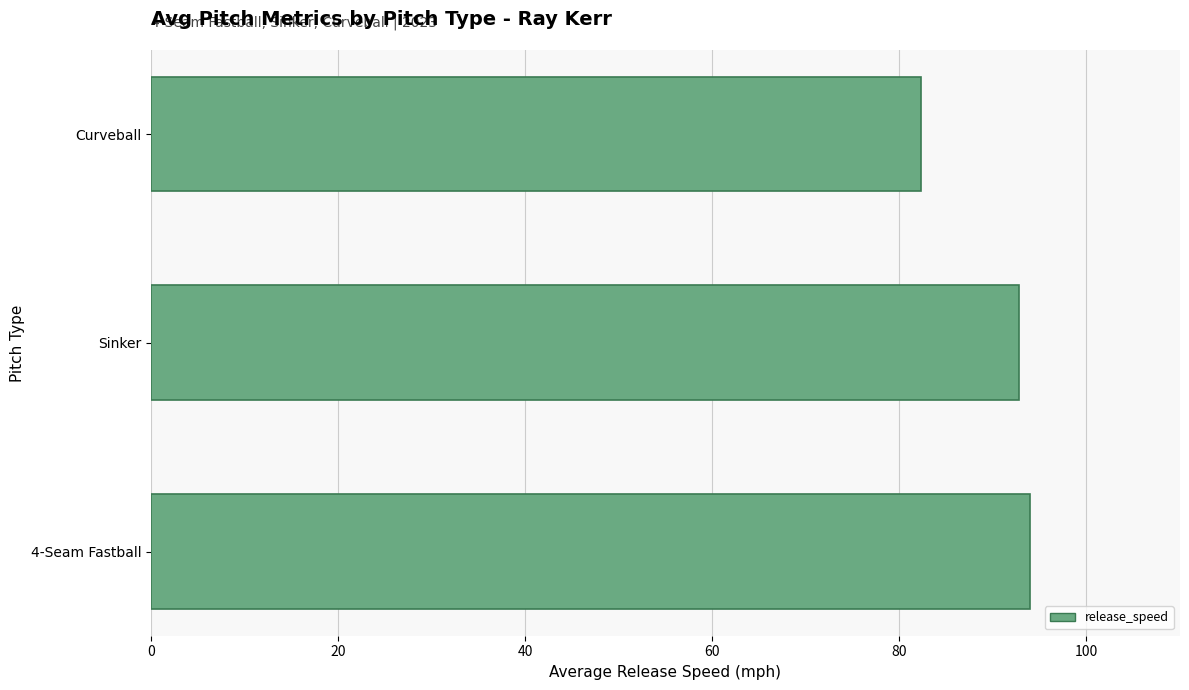

Is it true that the value at Curveball is 82.3?

True